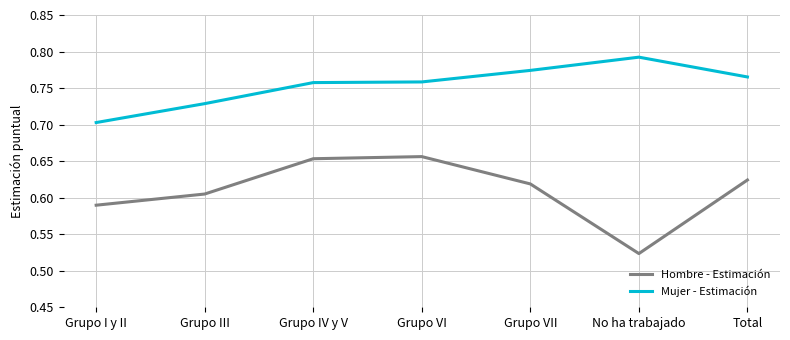

True or false: Mujer - Estimación has more than 0 points higher than both neighbors.

True